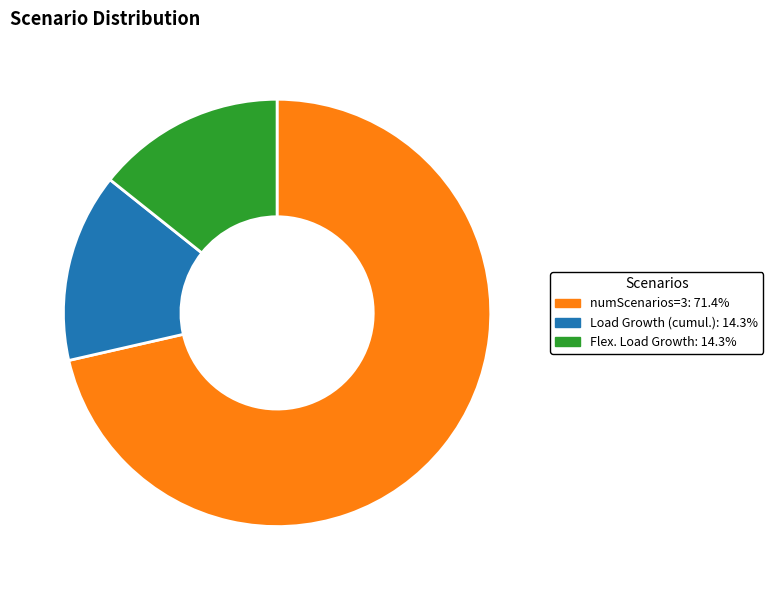

Which slice represents more than half of the pie?

numScenarios=3